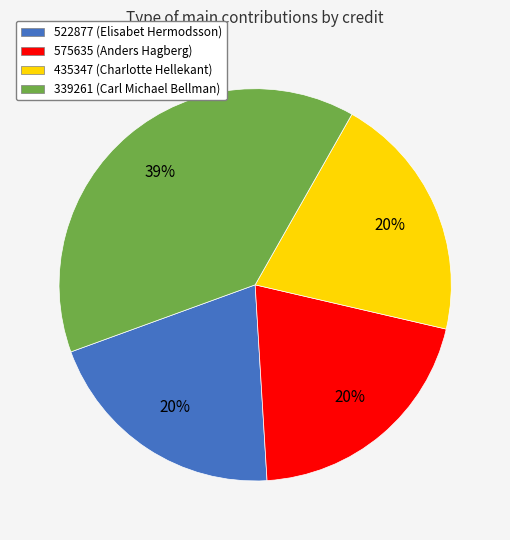

What is the ratio of the value at 575635 (Anders Hagberg) to the value at 339261 (Carl Michael Bellman)?

0.5